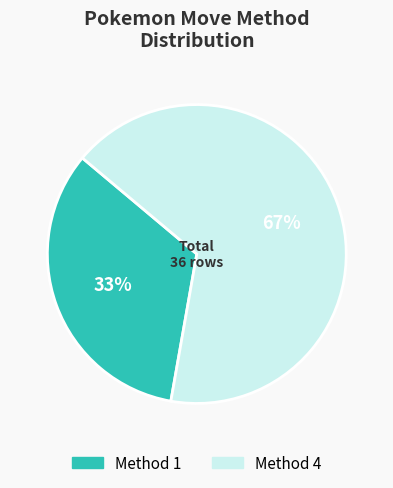

What is the smallest slice in the pie chart?

Method 1